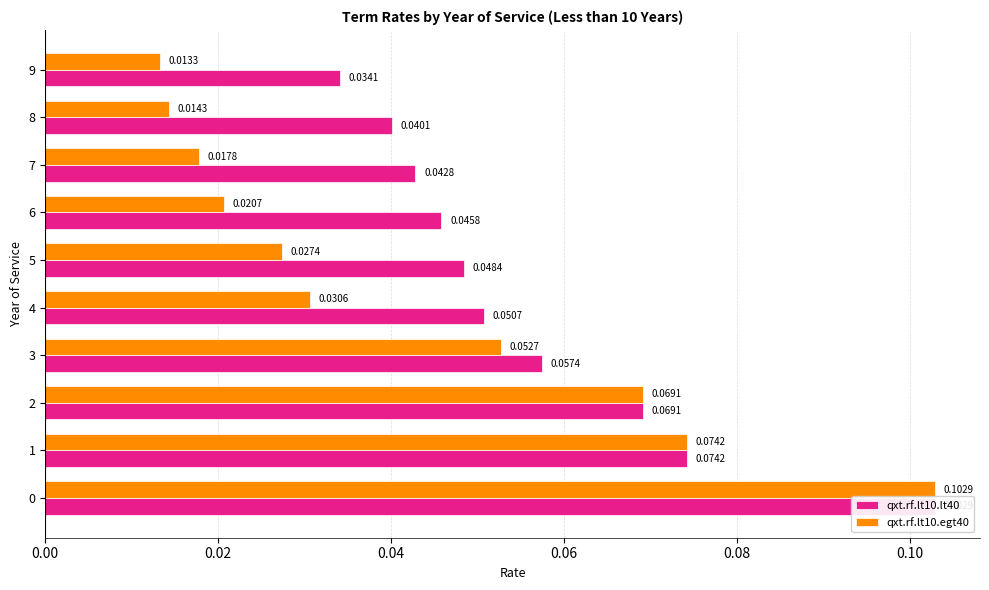

How many distinct data groups are displayed?

2